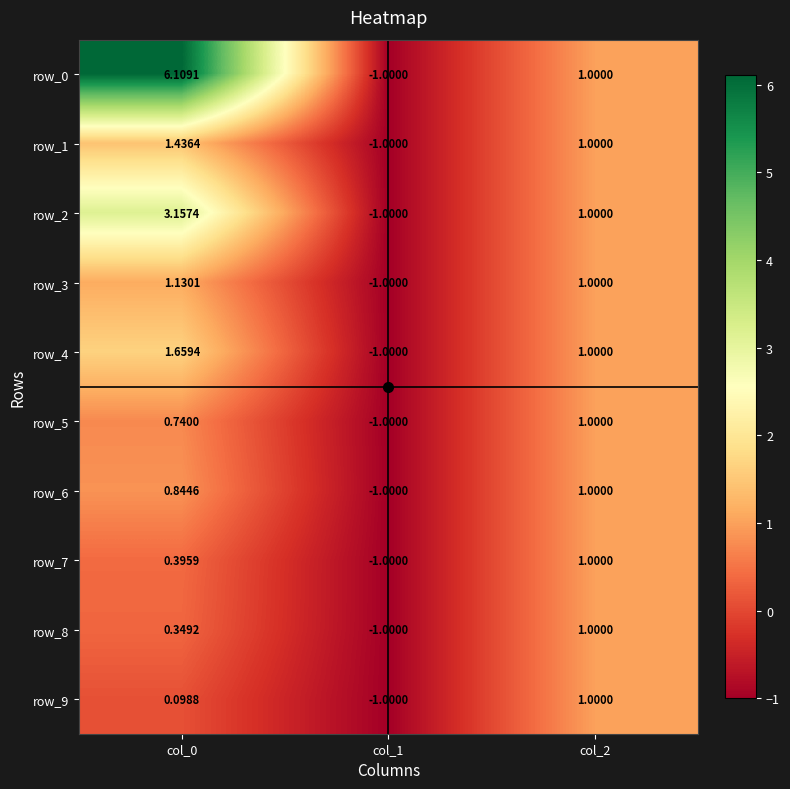

What is the sum of all row_1 values?

1.4